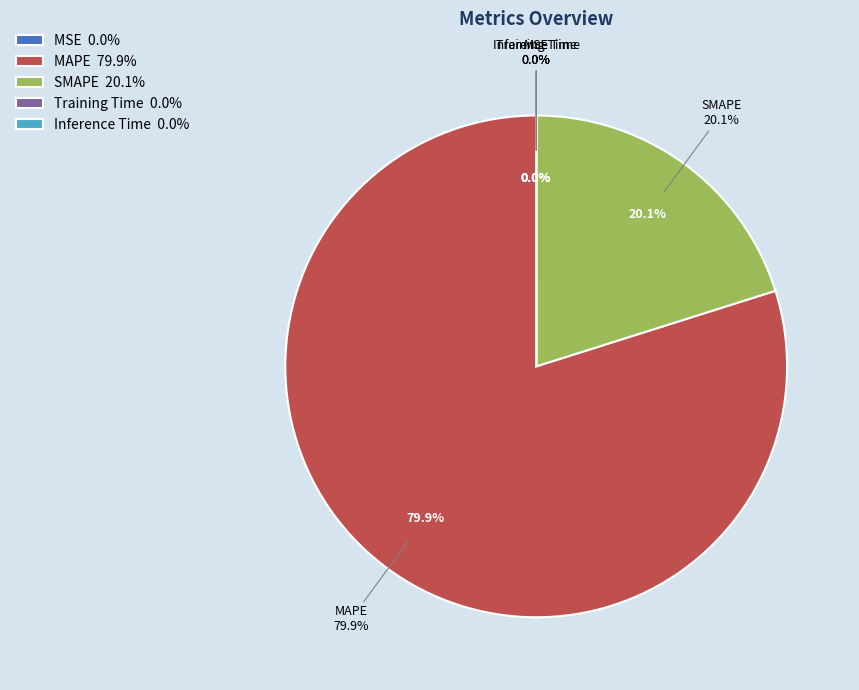

Is there any slice that represents more than half of the pie?

Yes